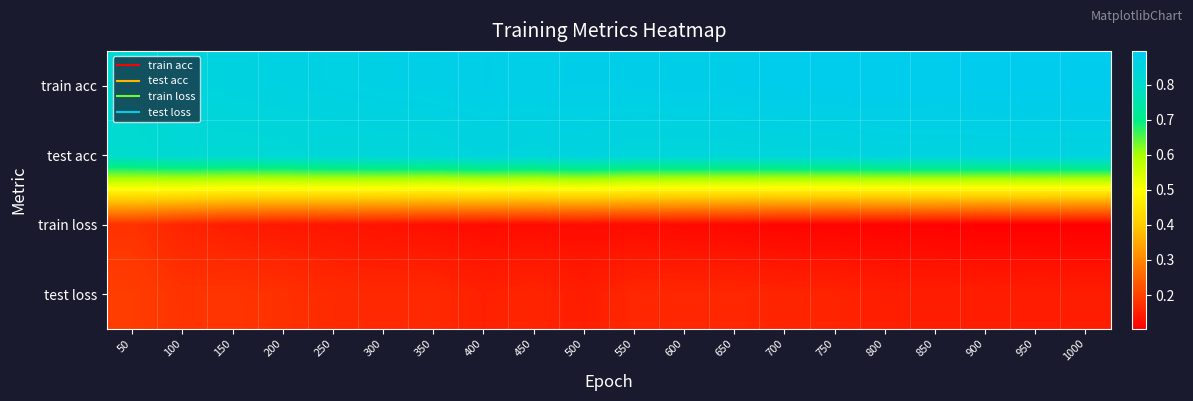

What is the difference between the highest and lowest values at 750?

0.8